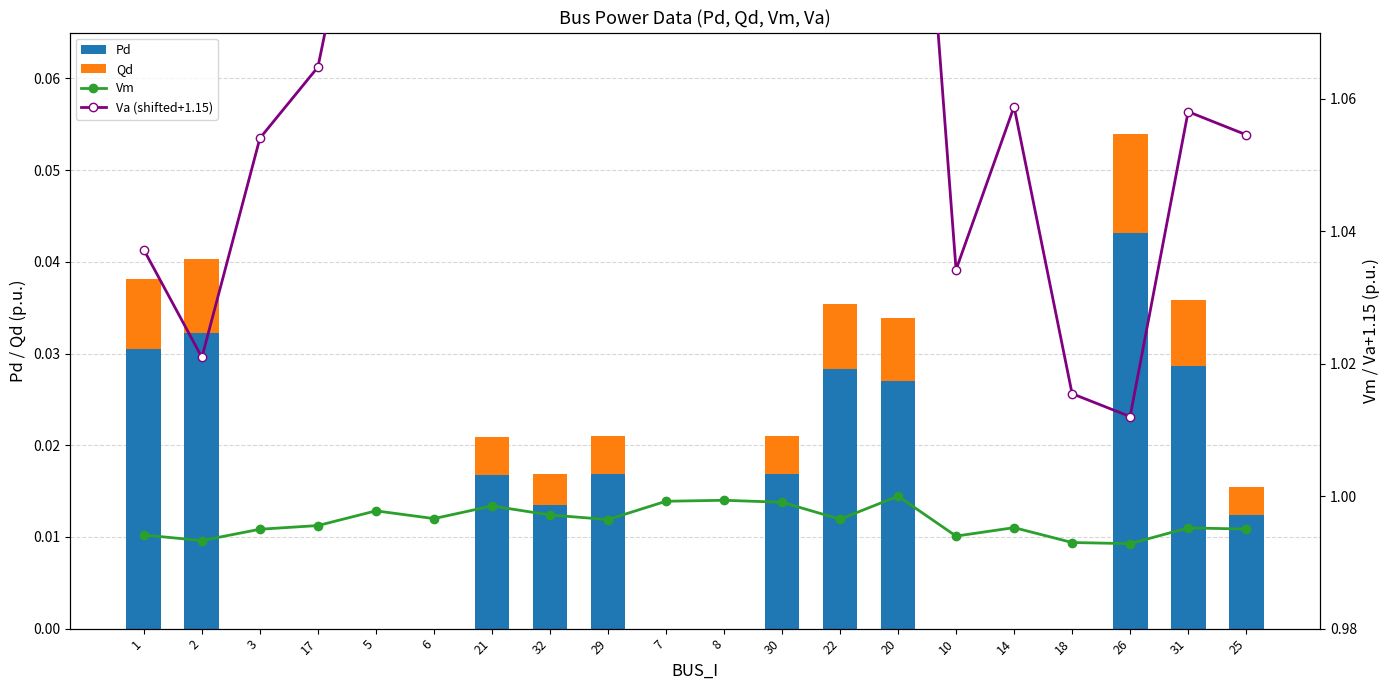

At which label does Vm reach its minimum?

26